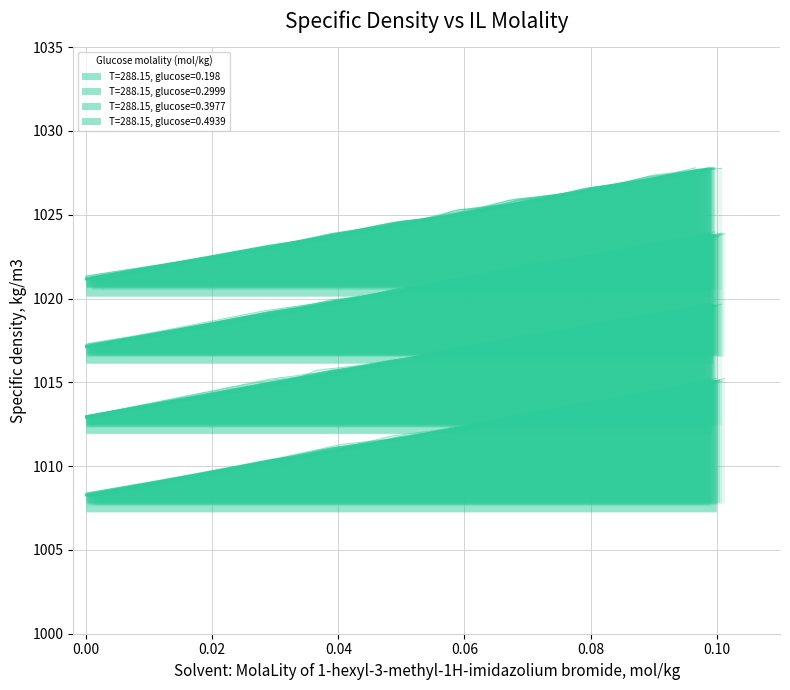

How many lines are shown in the chart?

4